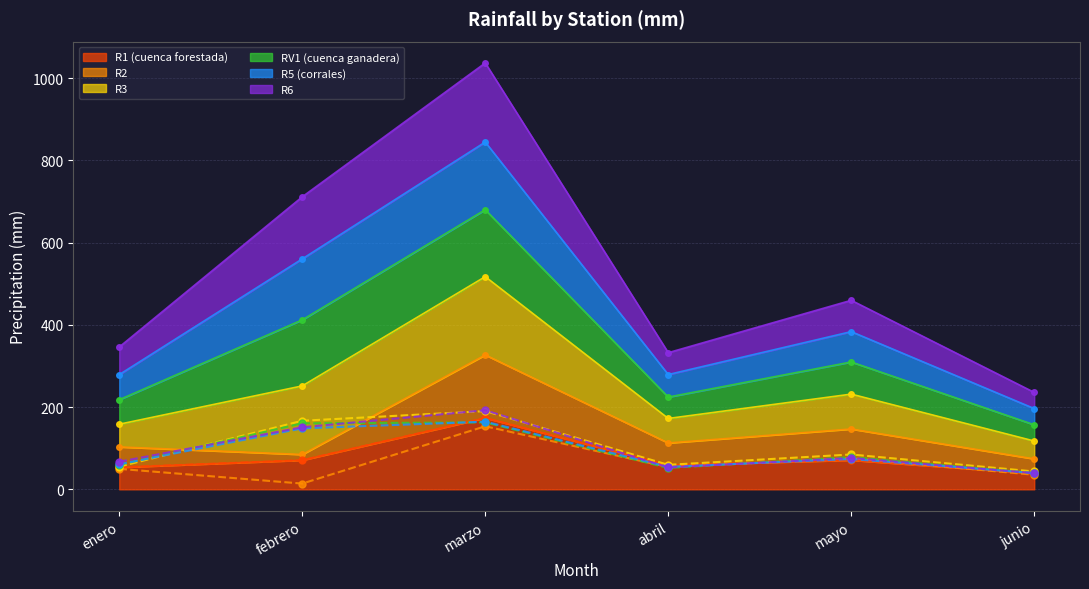

How many times do R6 (line) and R5 (corrales) (line) cross each other?

2